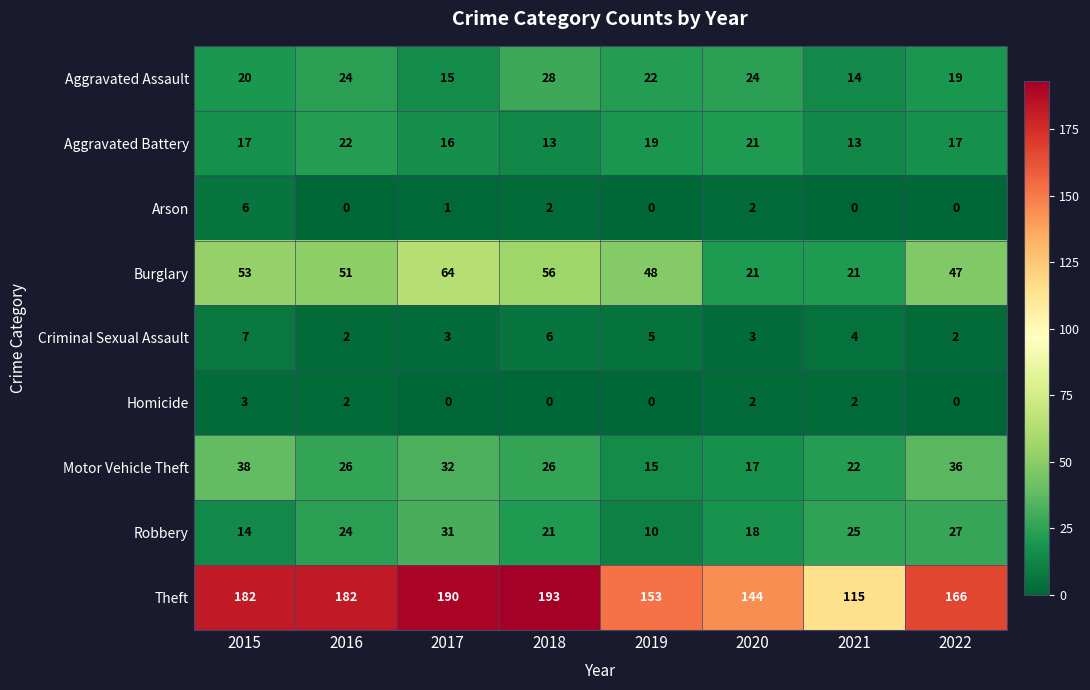

What is the difference between the maximum and second lowest values in the Motor Vehicle Theft series?

21